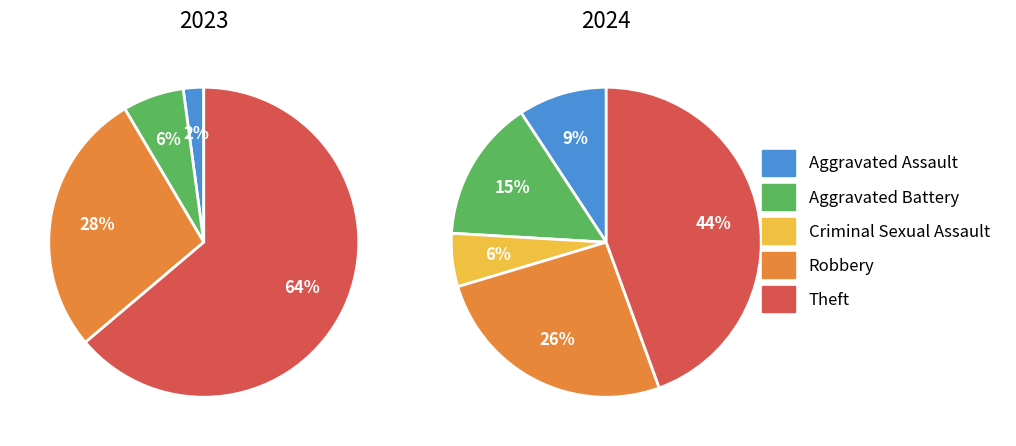

Does any single category account for the majority?

Yes